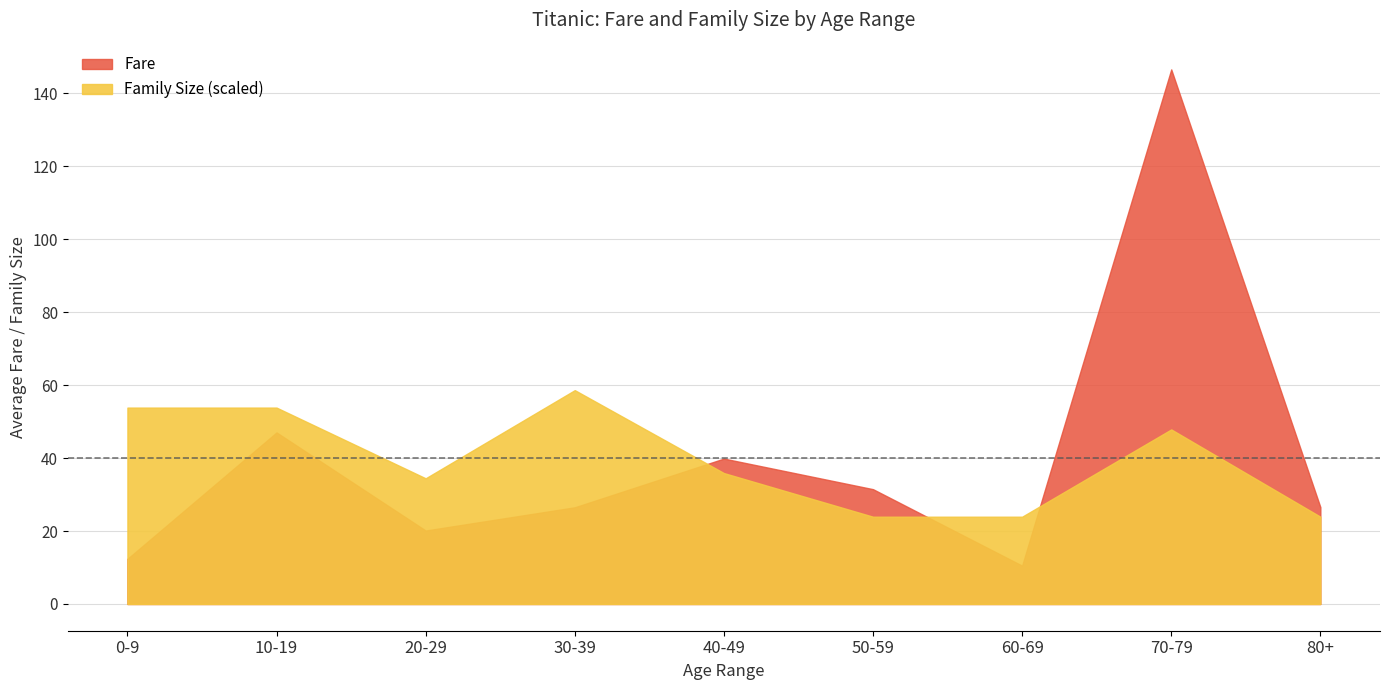

What is the approximate value of Family Size at 40-49?

2.1